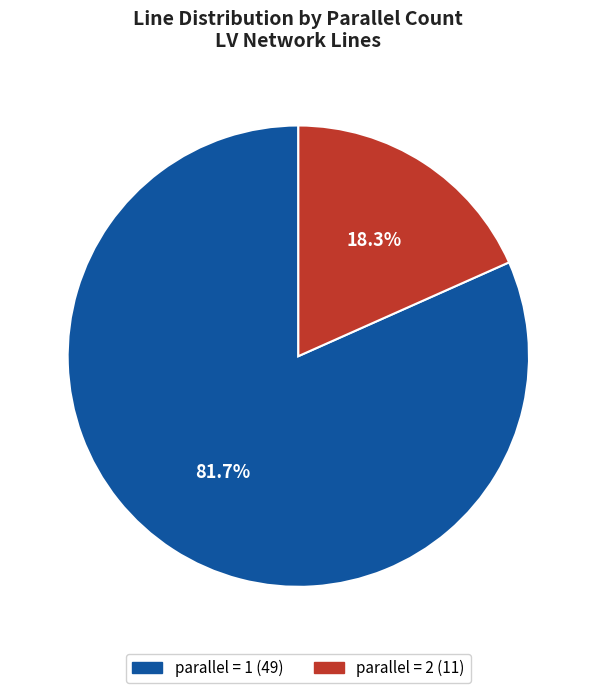

Is there a majority slice in this chart?

Yes